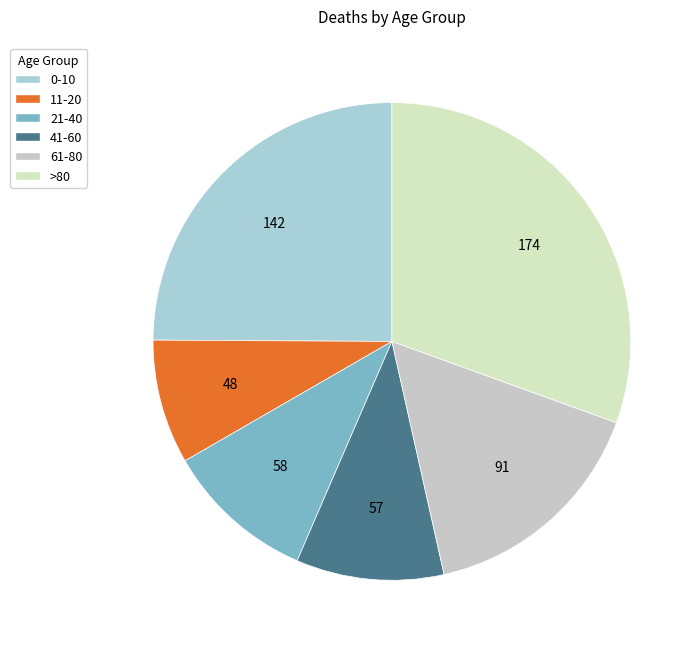

To the nearest percent, what is the combined percentage of 11-20 and 41-60?

18%